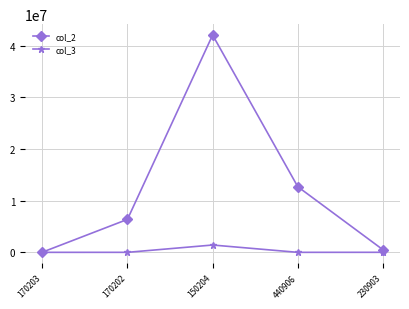

Which series has the widest spread of values?

col_2